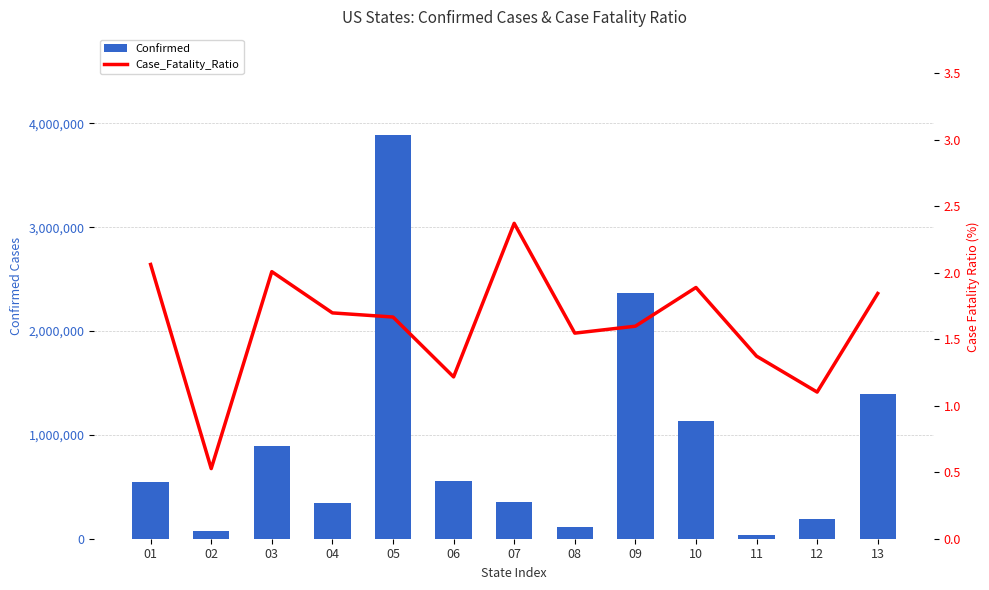

What is the difference between the Case_Fatality_Ratio values at 07 and 12?

1.3